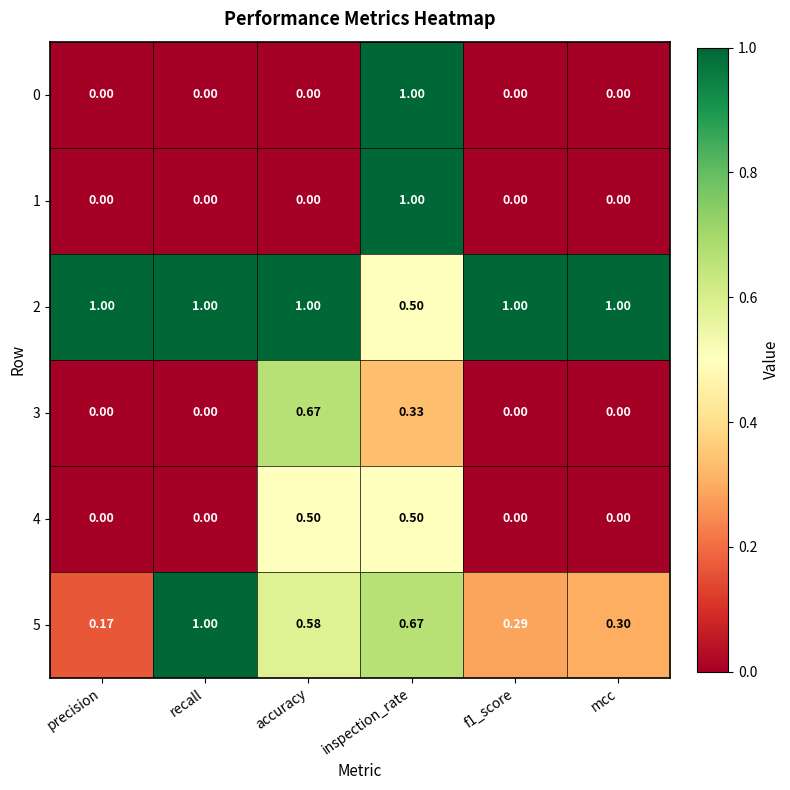

Which series changed the most between precision and mcc?

5